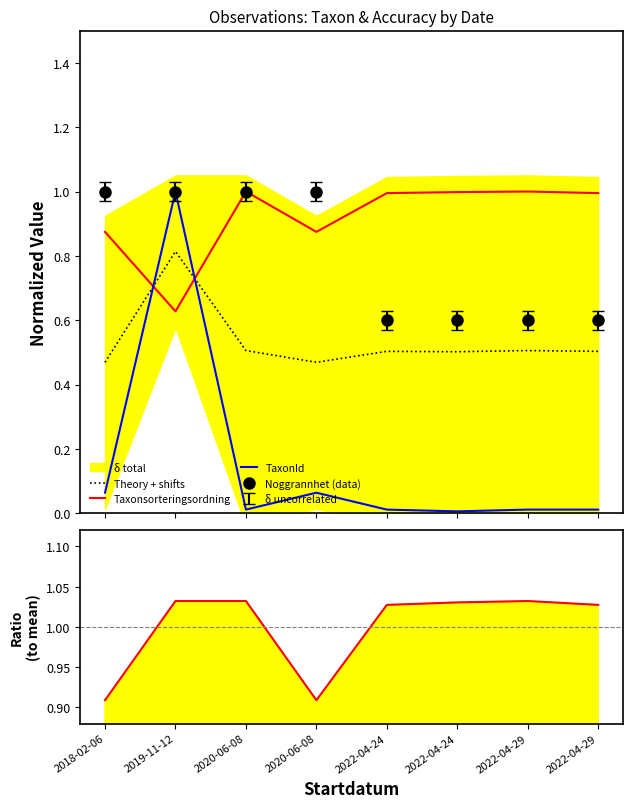

What is the sum of the Noggrannhet (data) values at 2022-04-29 and 2022-04-29?

1.2